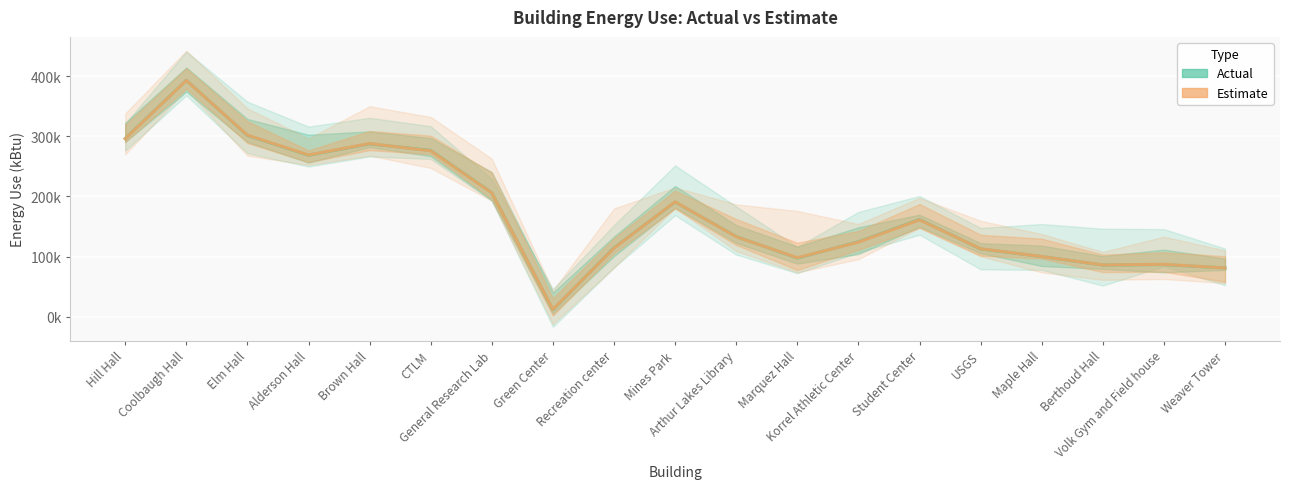

What is the sum of all Estimate values?

3330000